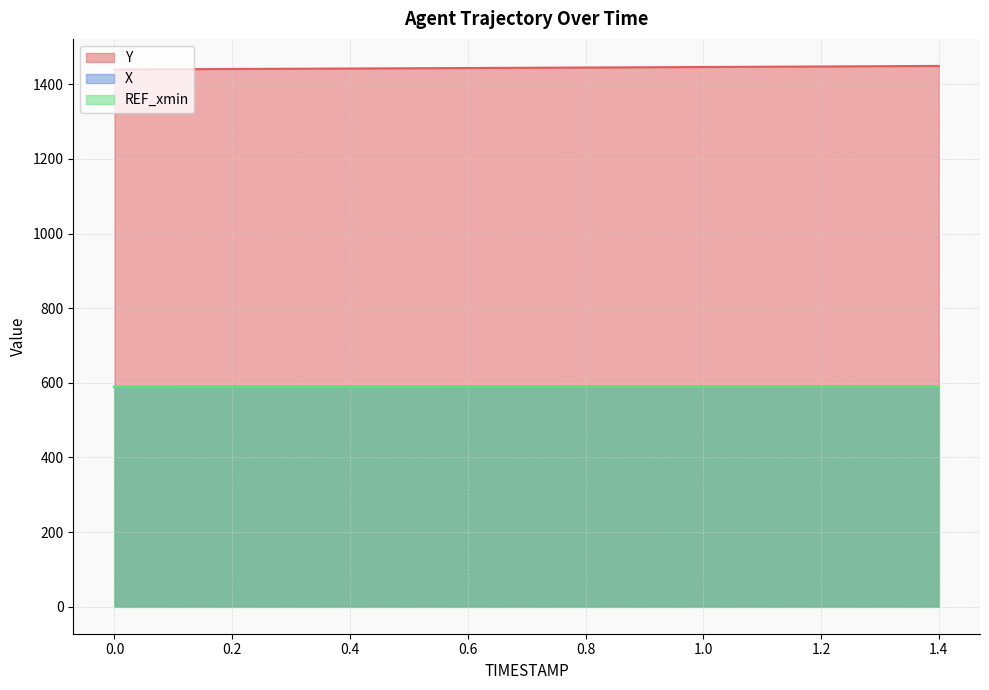

Is the value of X at 0.9 greater than the value of Y at 1.3?

No